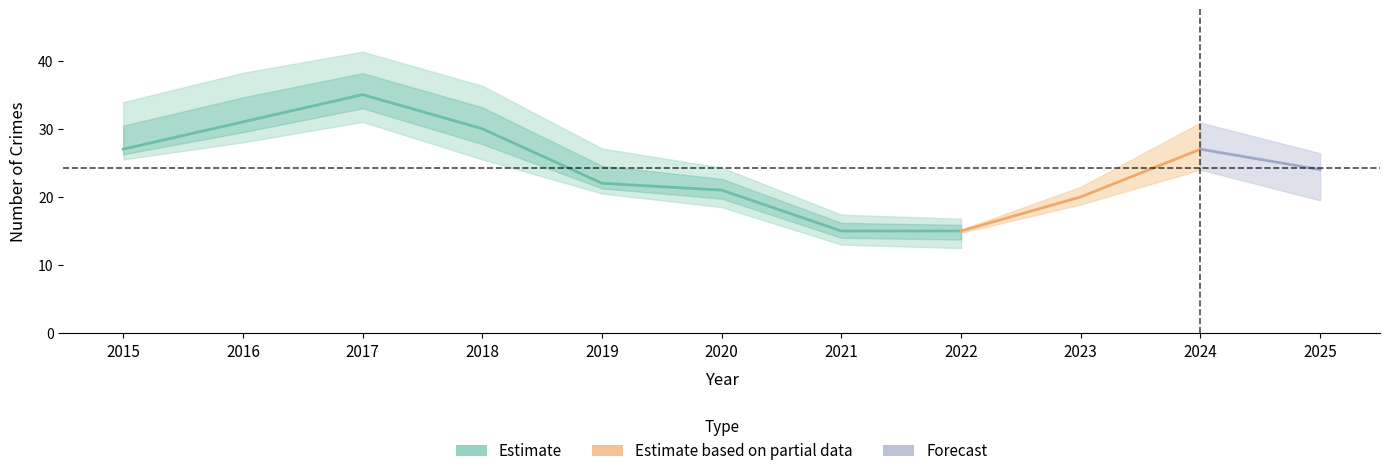

Does the chart display data point markers on the line(s)?

No